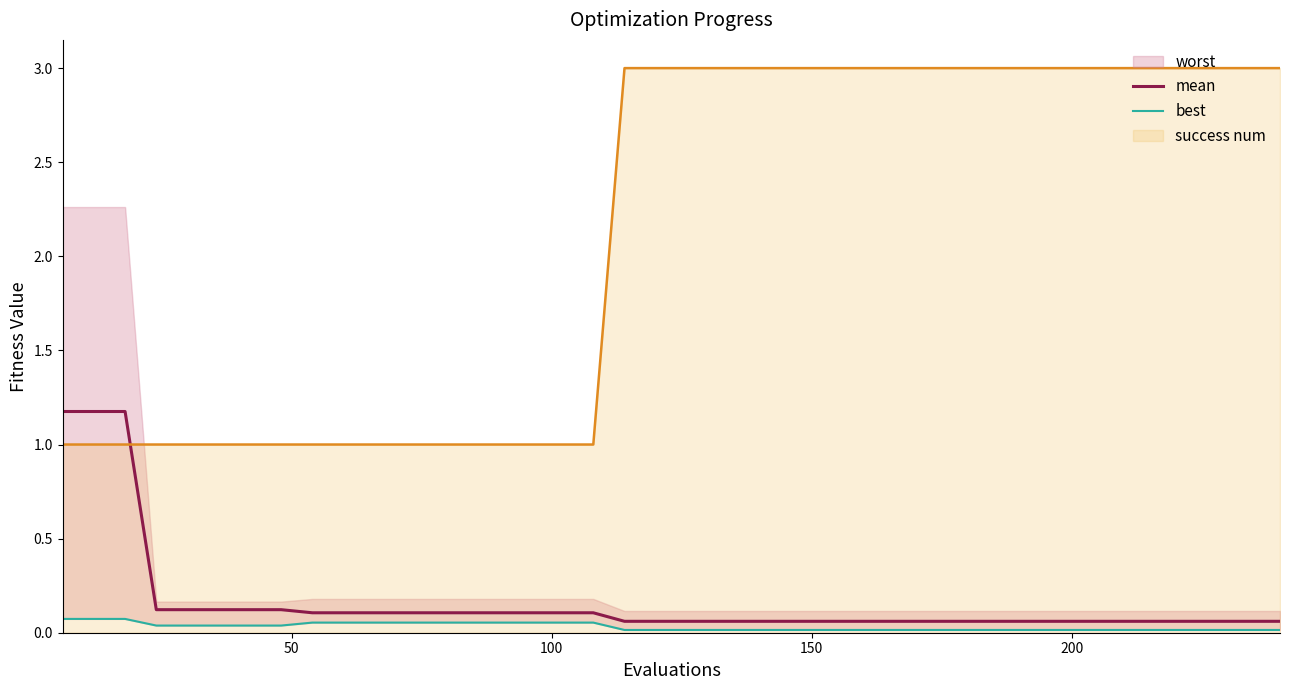

How many intersections are there between mean and success num?

1